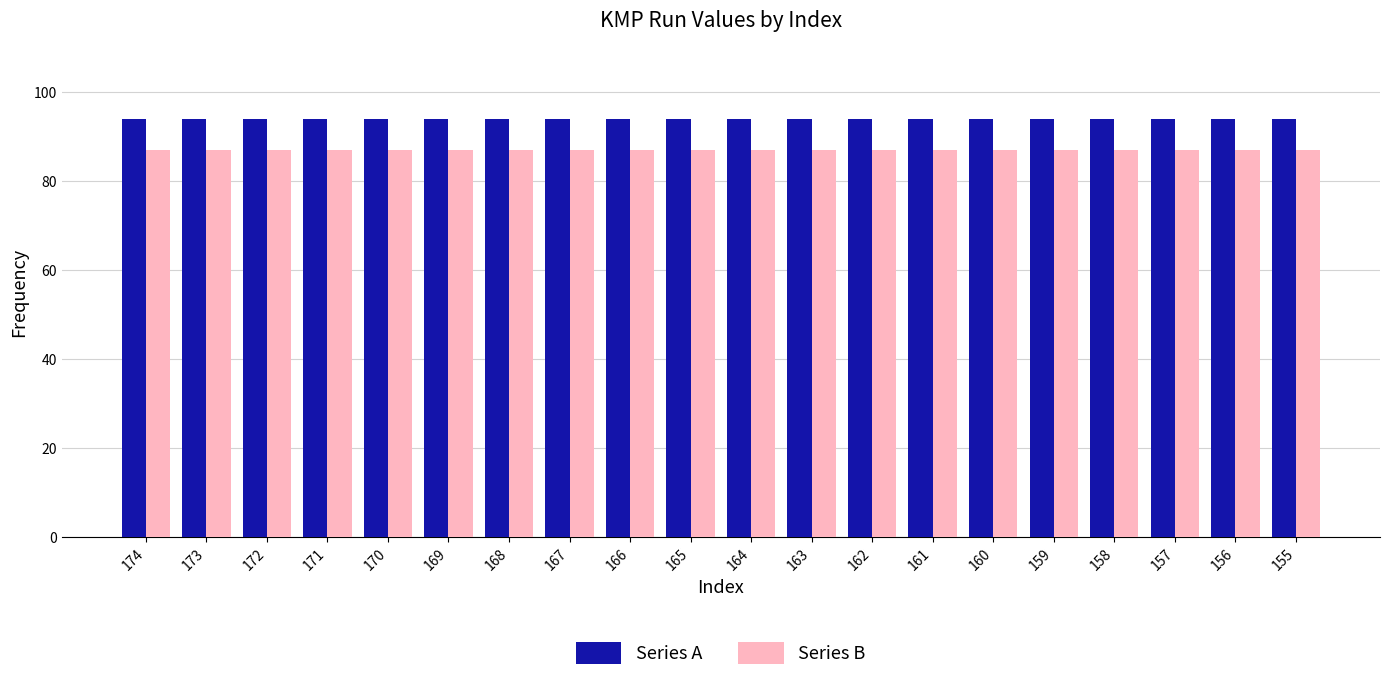

What is the value of the Series A bar at the 10th from the left?

94